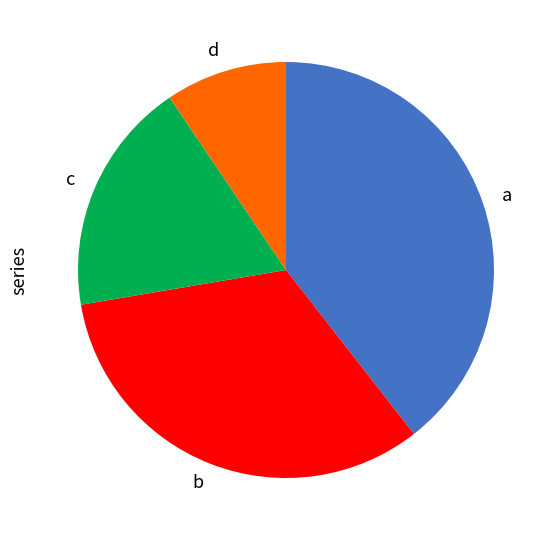

Is there a majority slice in this chart?

No